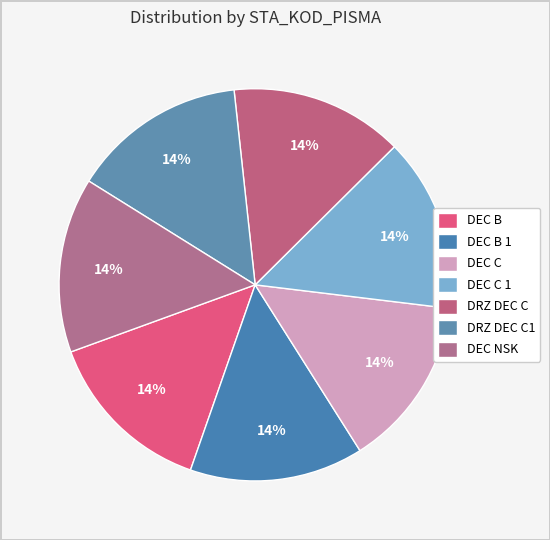

Does DRZ DEC C1 represent more than half of the total?

No